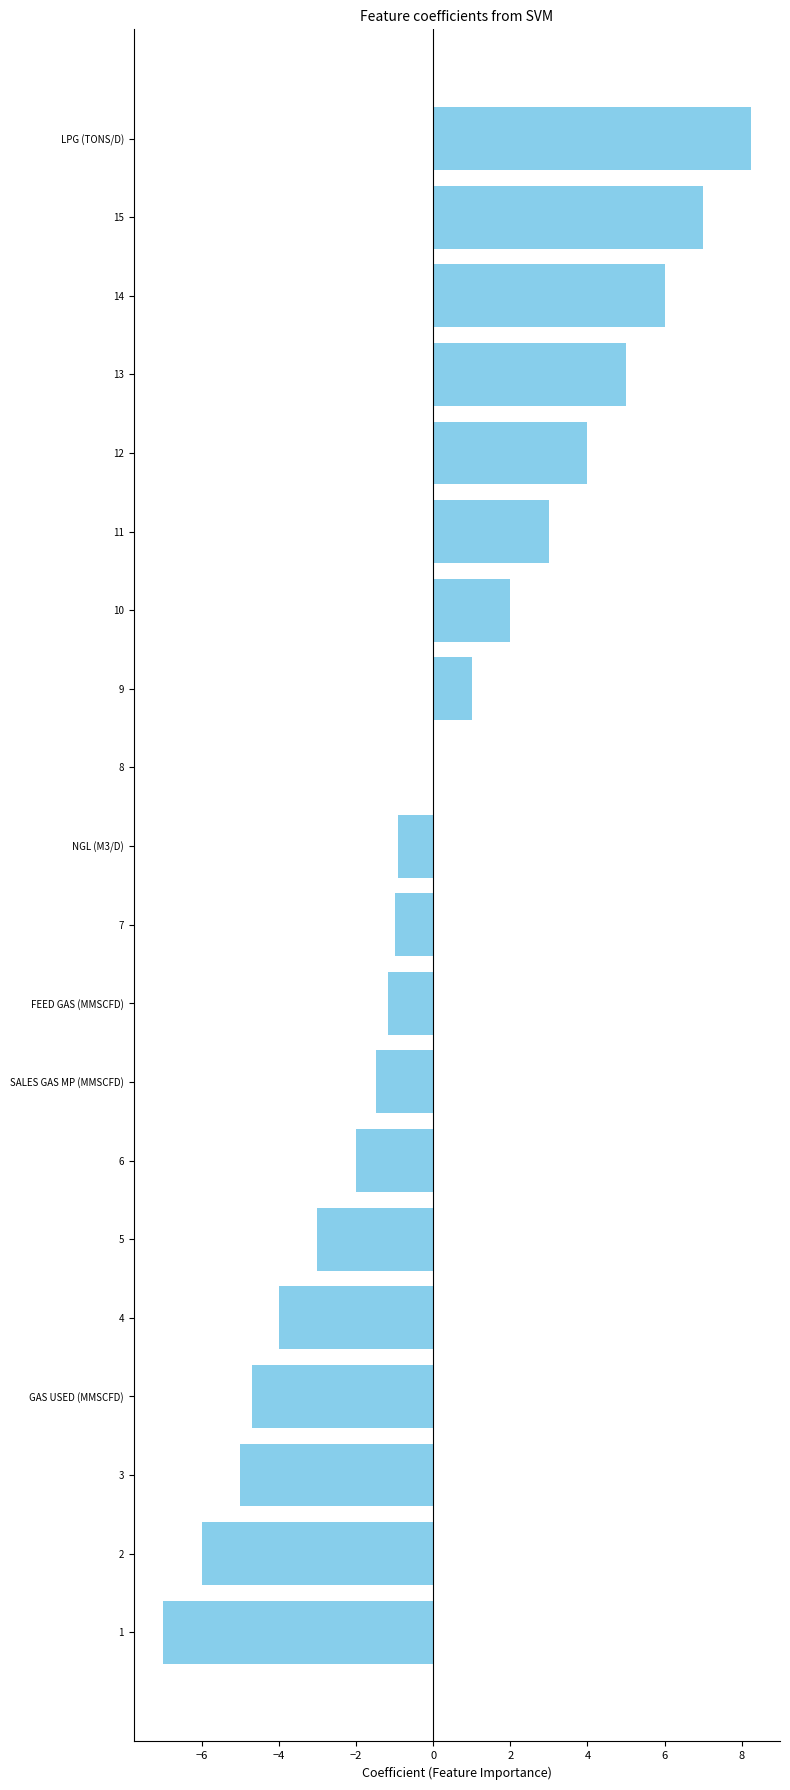

What is the change in value from 3 to LPG (TONS/D)?

+13.2